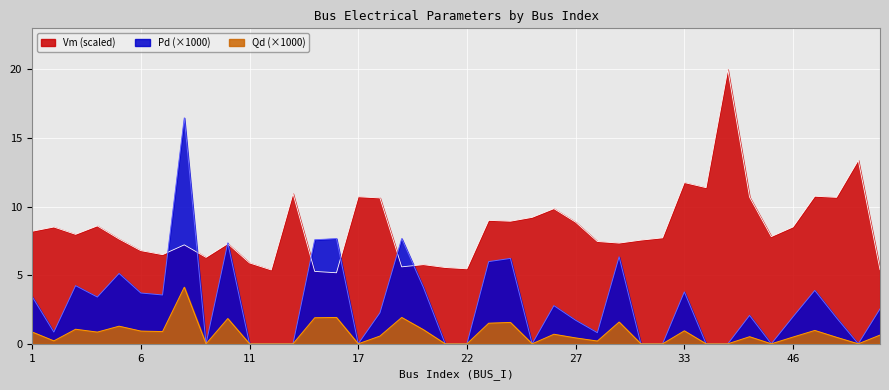

What is the value of the Pd point at the 36th from the left?

2.0